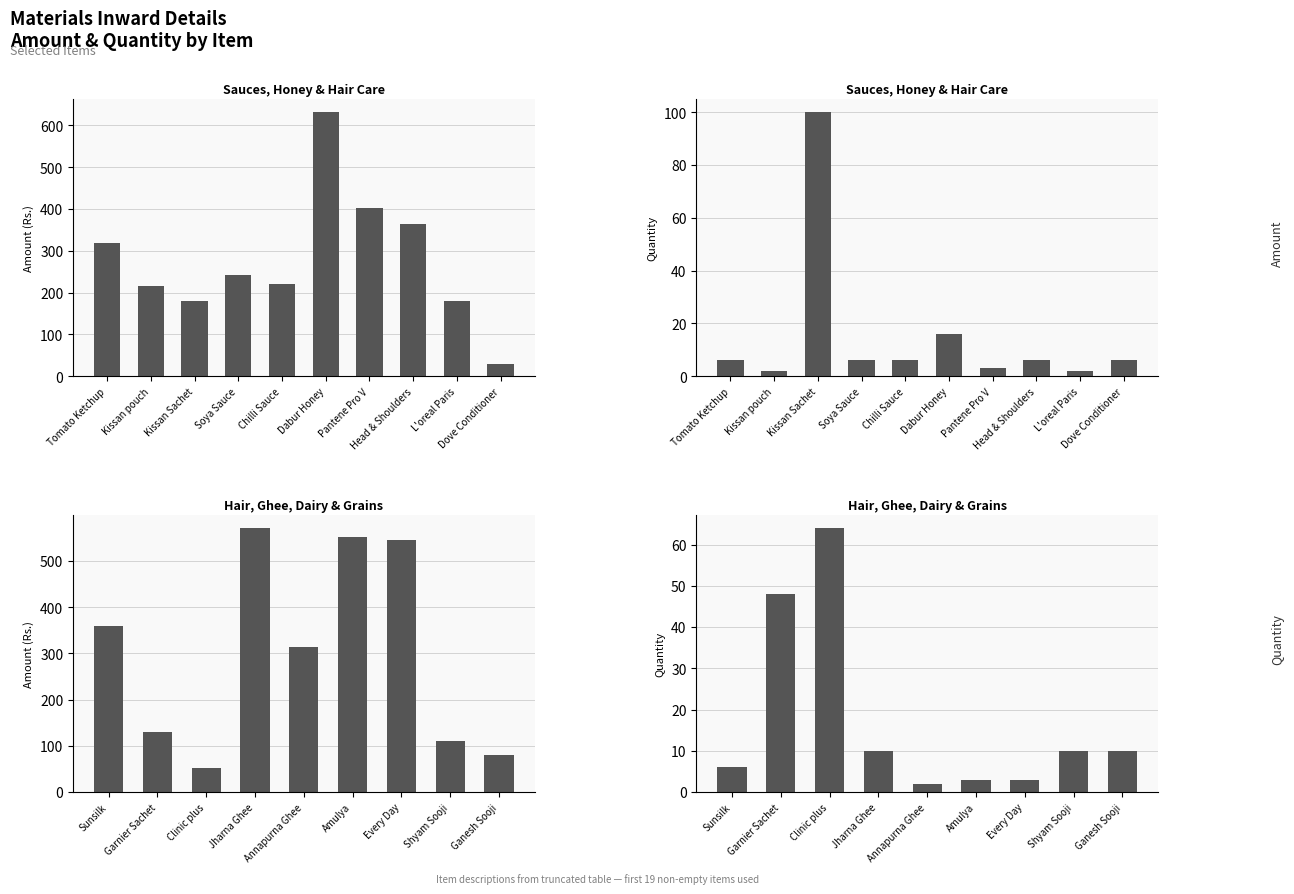

True or false: Quantity has a value of 69.8 at Garnier Sachet.

False